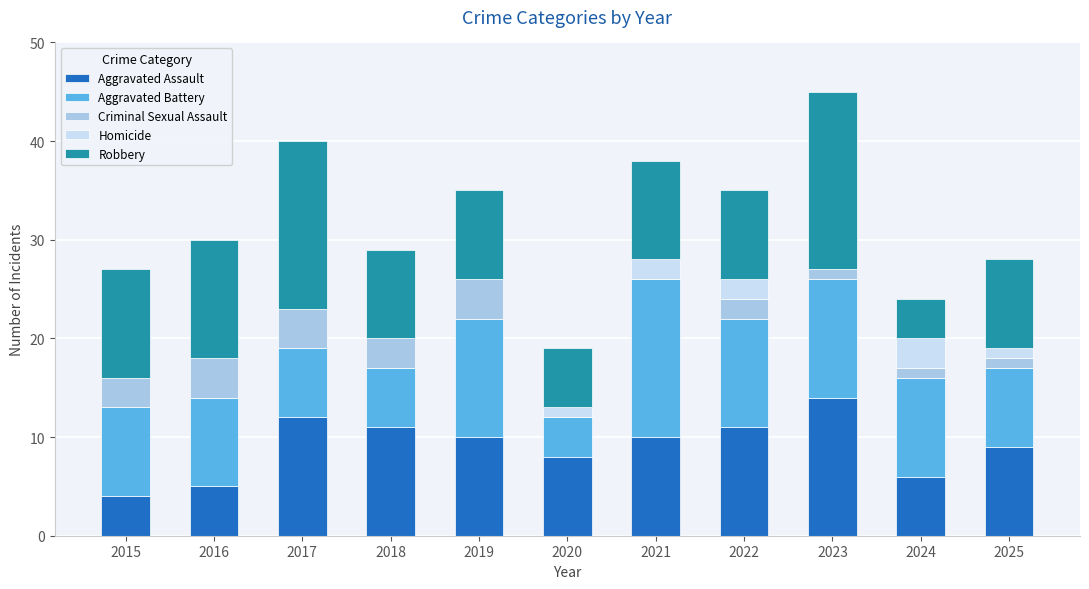

At which label does Aggravated Assault reach its peak?

2023